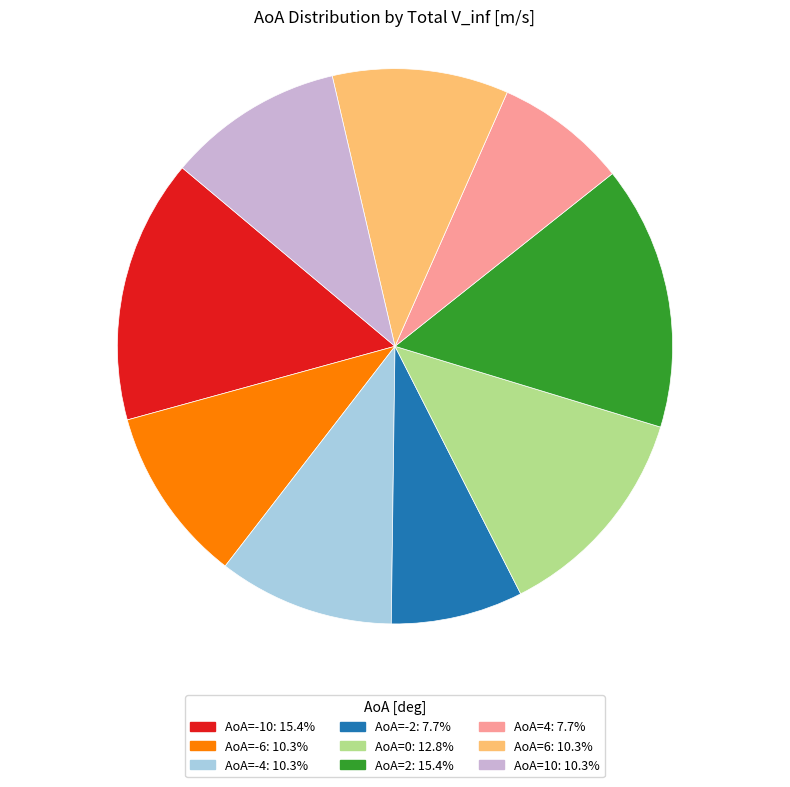

Is there any slice that represents more than half of the pie?

No